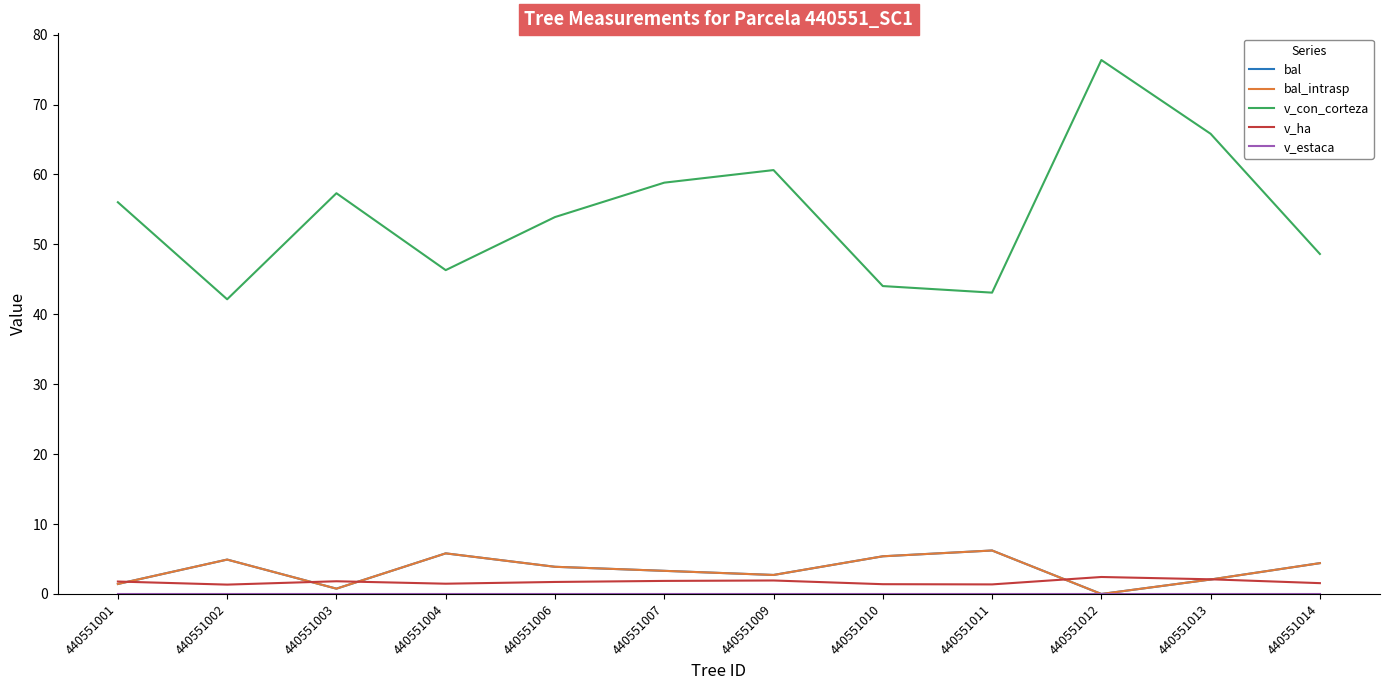

Reading right to left, list all the values displayed in this chart.

bal: 4.4	2.1	0.0	6.2	5.4	2.7	3.3	3.9	5.8	0.8	4.9	1.4
bal_intrasp: 4.4	2.1	0.0	6.2	5.4	2.7	3.3	3.9	5.8	0.8	4.9	1.4
v_con_corteza: 48.6	65.8	76.4	43.1	44.0	60.6	58.8	53.9	46.3	57.3	42.1	56.0
v_ha: 1.6	2.1	2.4	1.4	1.4	1.9	1.9	1.7	1.5	1.8	1.3	1.8
v_estaca: 0.0	0.0	0.0	0.0	0.0	0.0	0.0	0.0	0.0	0.0	0.0	0.0